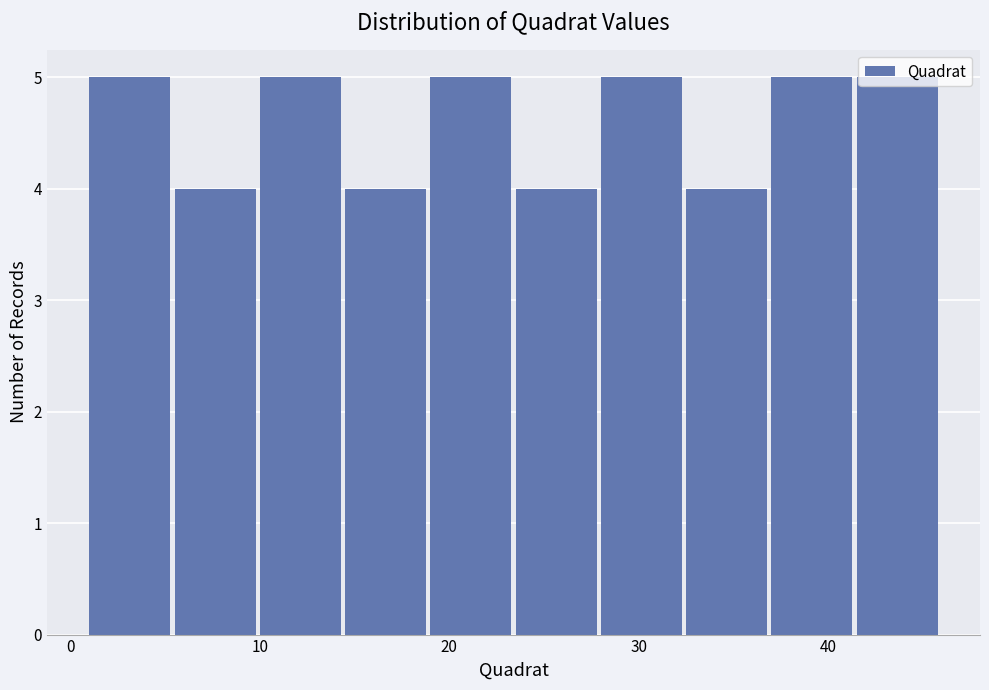

Reading left to right, transcribe this chart: for each bar, give the range it covers on the x-axis and its height. Neither the bar edges nor the heights are printed on the chart, so give them approximately, as read against the axes.

1.0 to 5.5: 5
5.5 to 10.0: 4
10.0 to 14.5: 5
14.5 to 19.0: 4
19.0 to 23.5: 5
23.5 to 28.0: 4
28.0 to 32.5: 5
32.5 to 37.0: 4
37.0 to 41.5: 5
41.5 to 46.0: 5